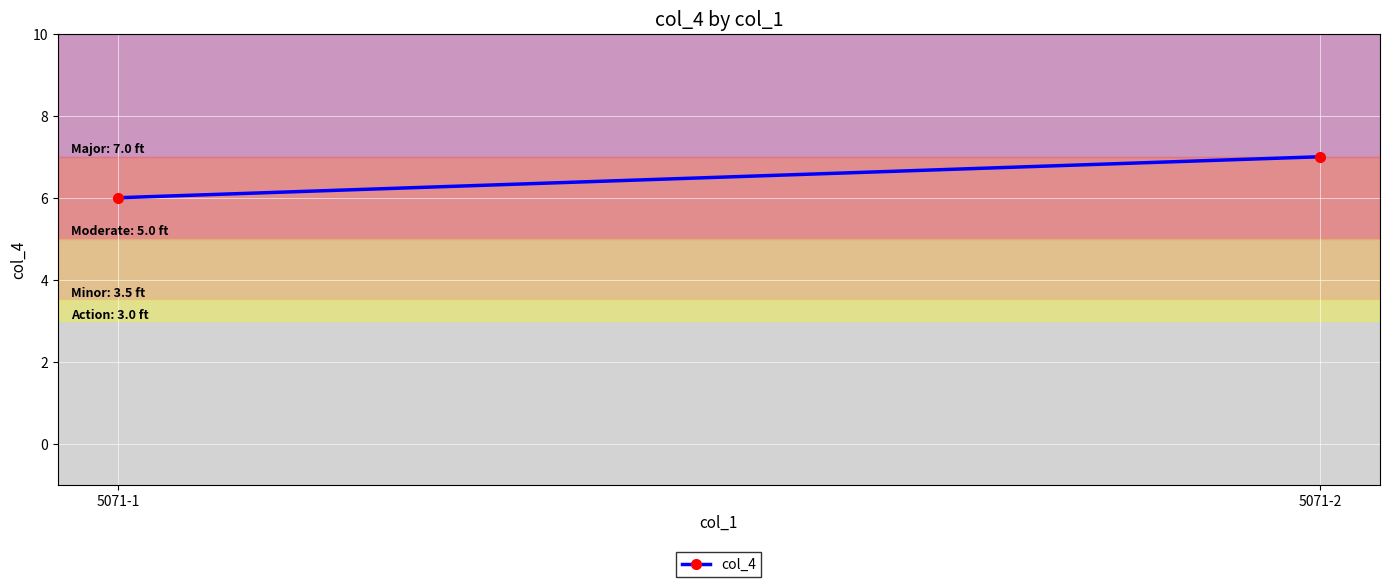

What is the greatest value displayed?

7